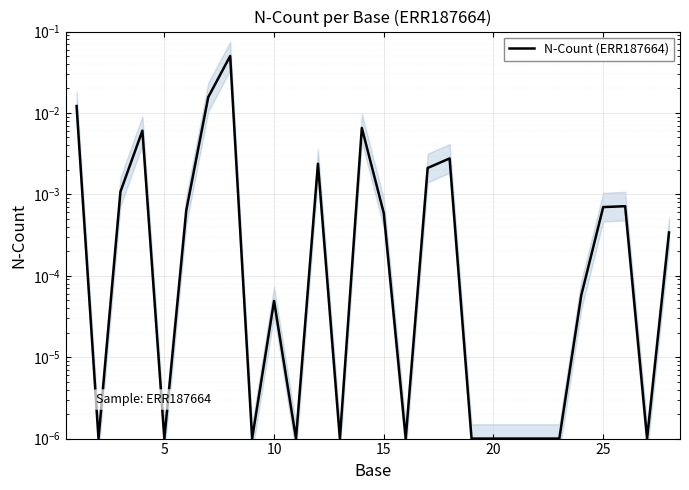

How many lines are shown in the chart?

1